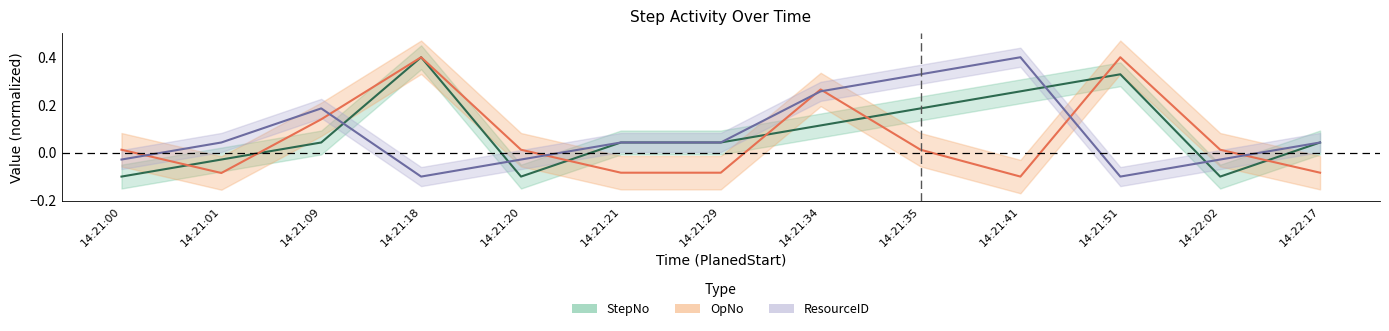

What are all the series names shown in the legend?

StepNo, OpNo, ResourceID